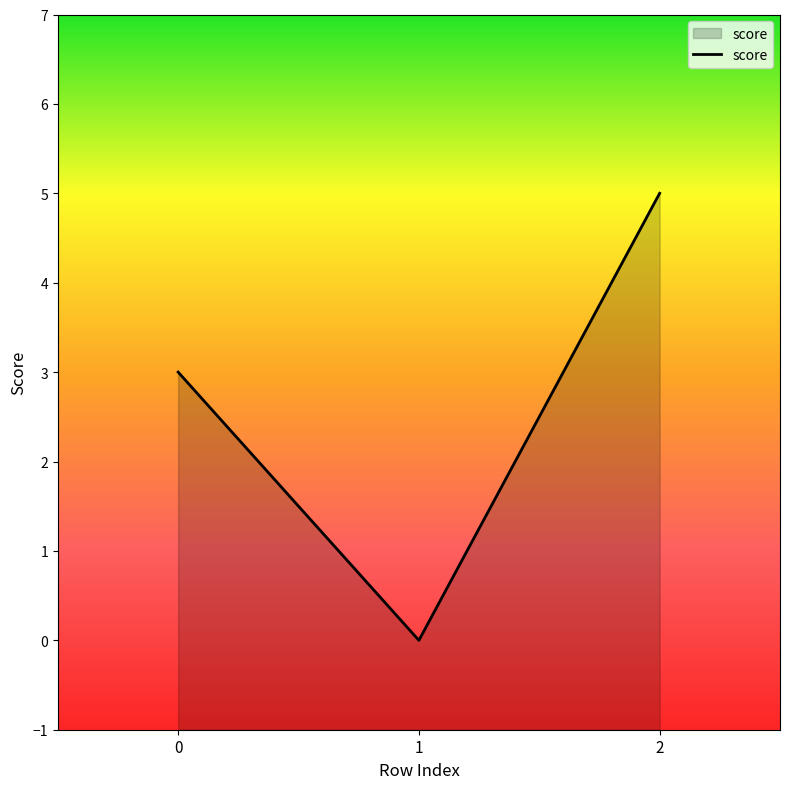

The value at 0 is 5. True or false?

False